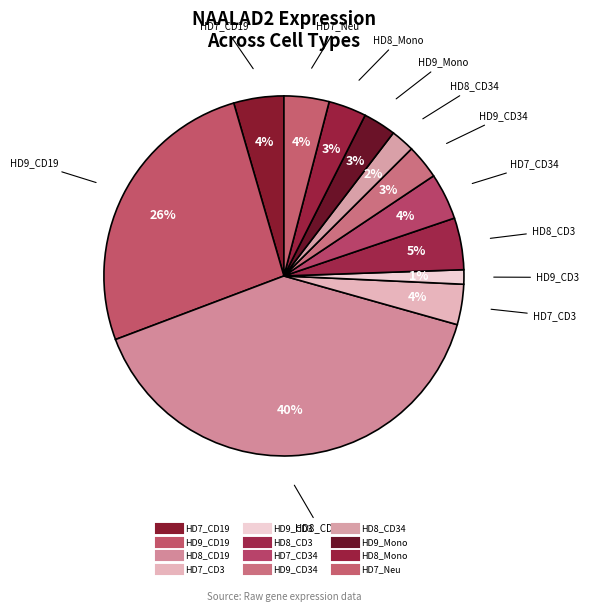

How many segments does this pie chart have?

12